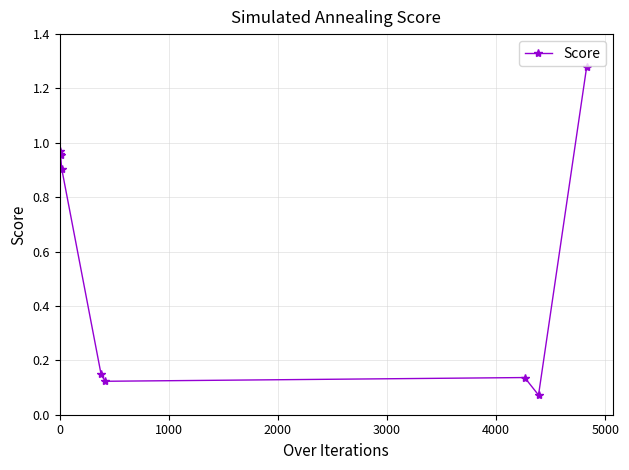

What is the average value?

0.6